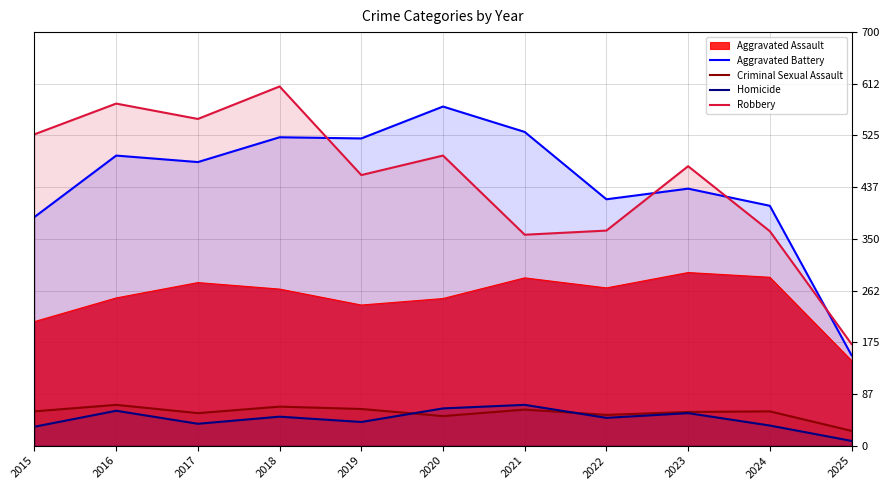

What is the difference between the Robbery values at 2022 and 2020?

127